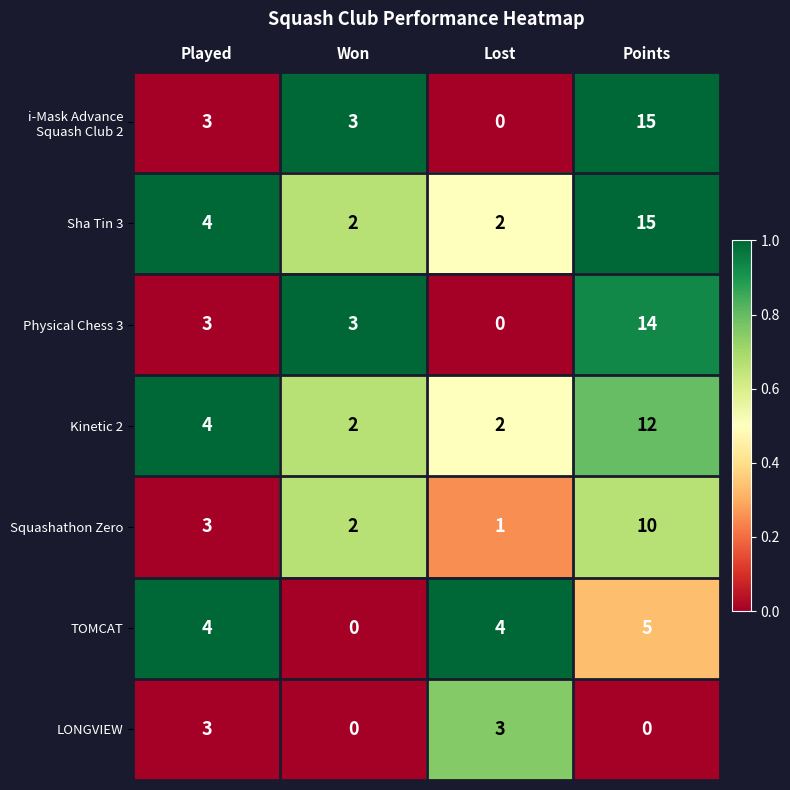

How many series are shown in this chart?

7